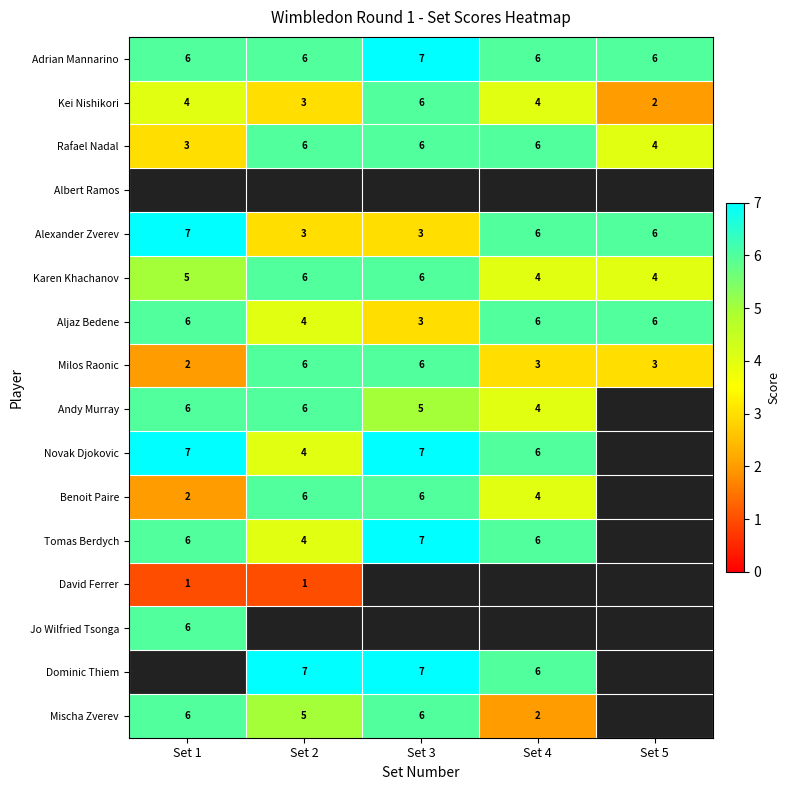

Is it true that Novak Djokovic equals 11 at Set 3?

False